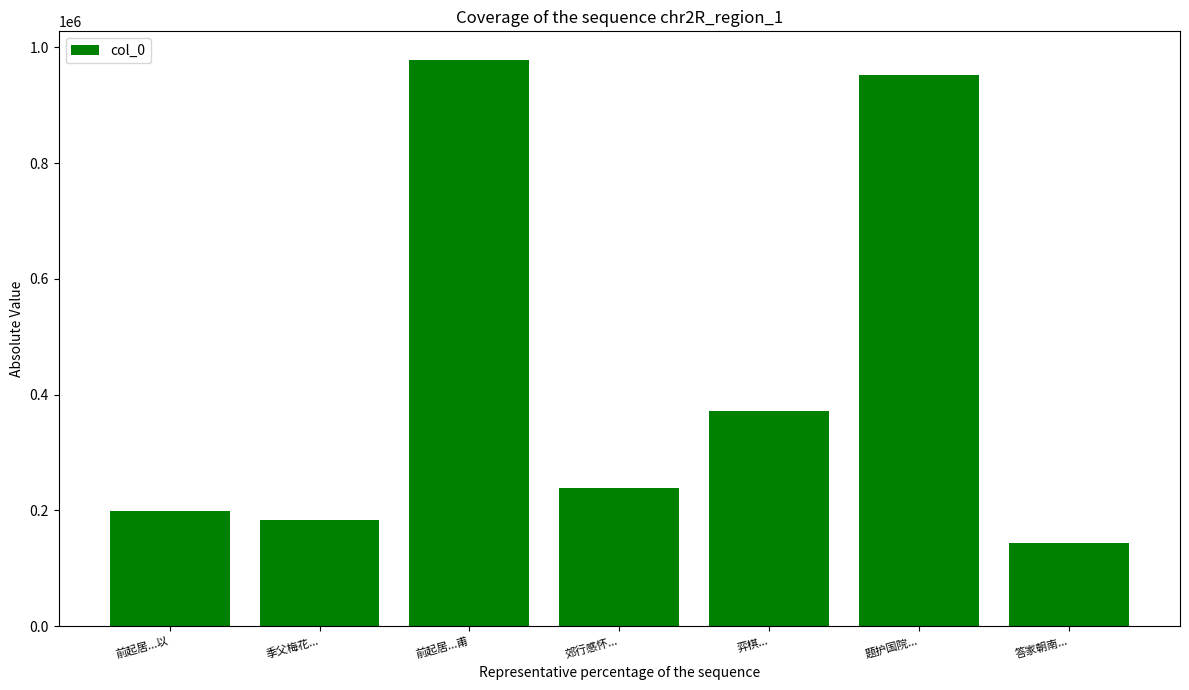

What is the label of the 1st bar from the left?

前起居...以